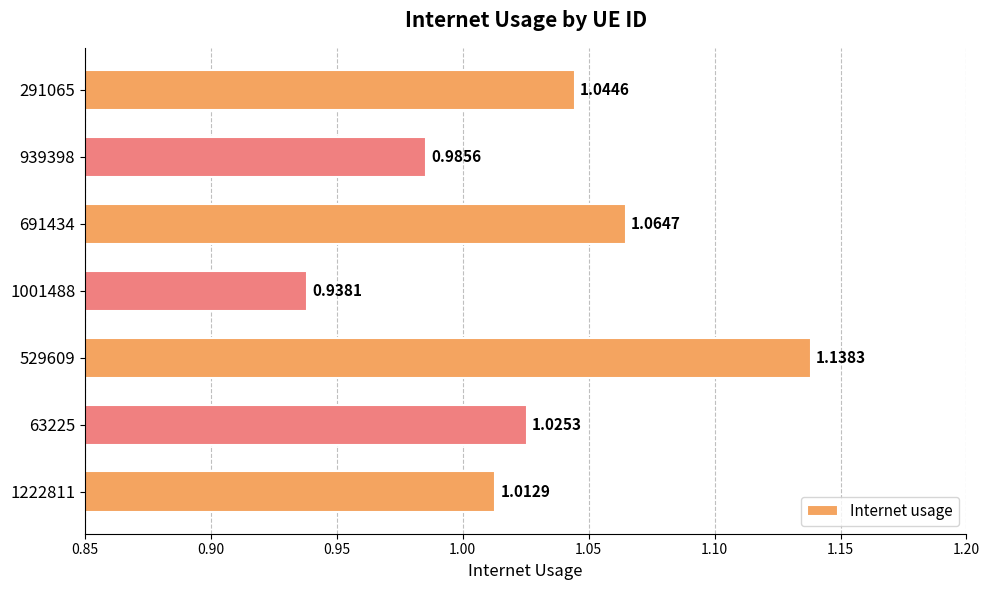

What is the sum of all values?

7.2